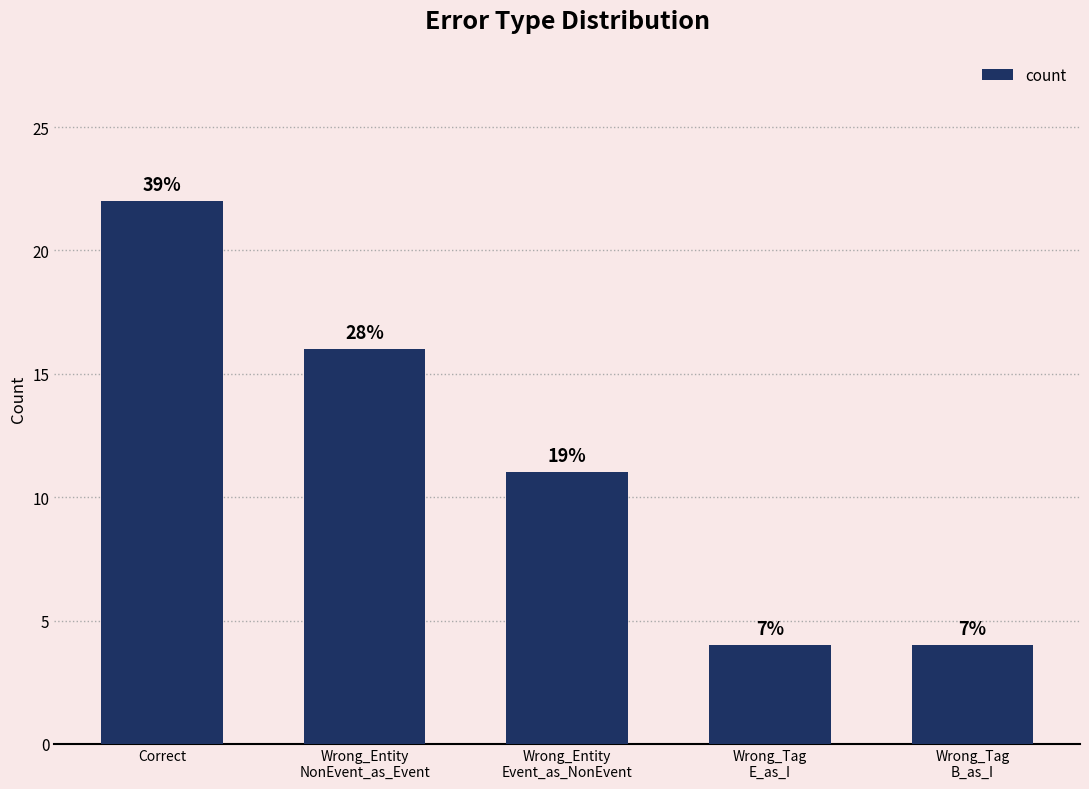

What is the difference between the maximum and minimum values?

18